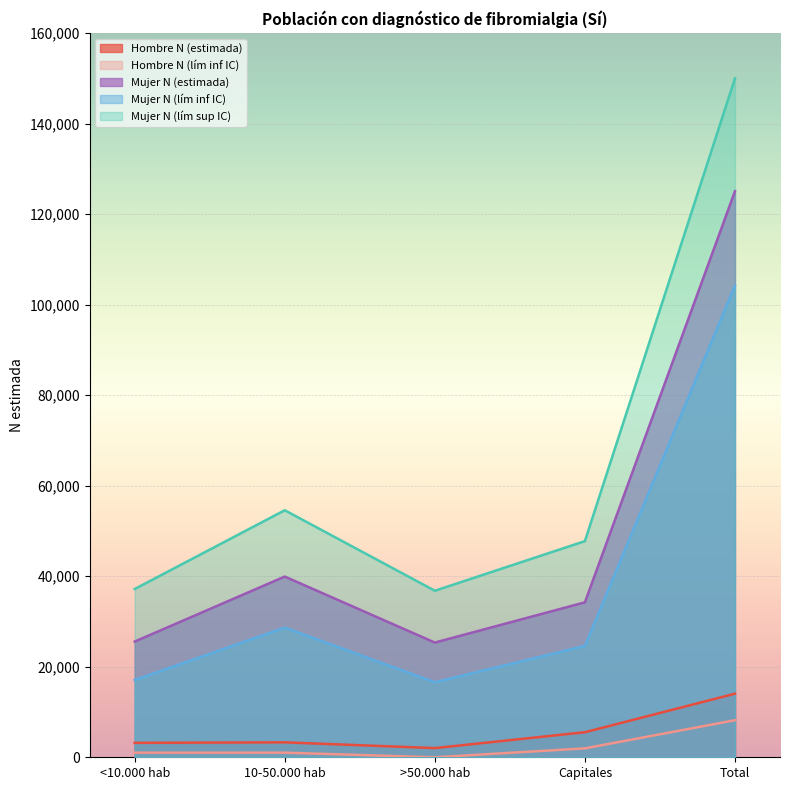

What is the maximum value for Mujer N (estimada)?

125068